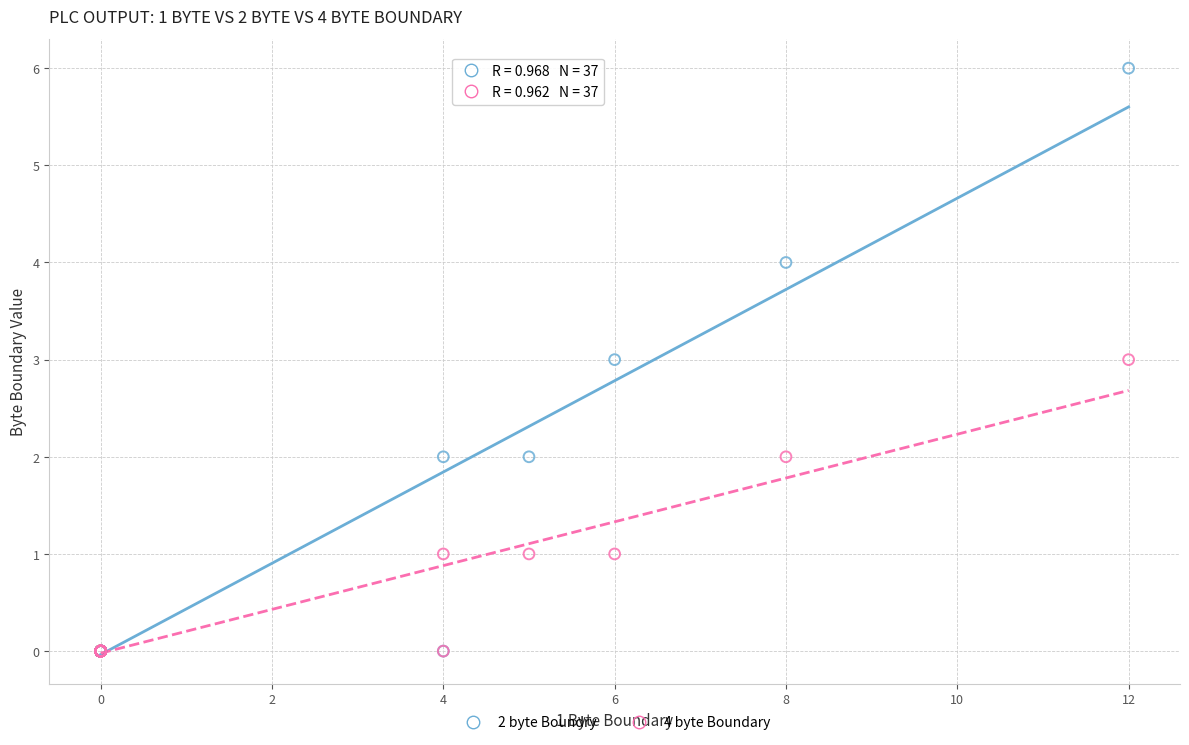

Which series reaches the maximum Y coordinate?

2 byte Boundry